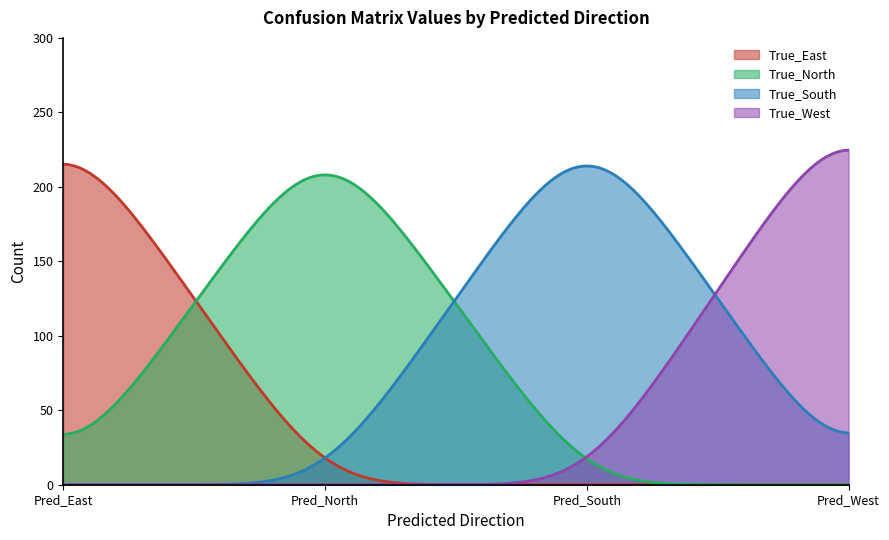

In True_North, how many points are higher than both neighbors (excluding endpoints)?

1